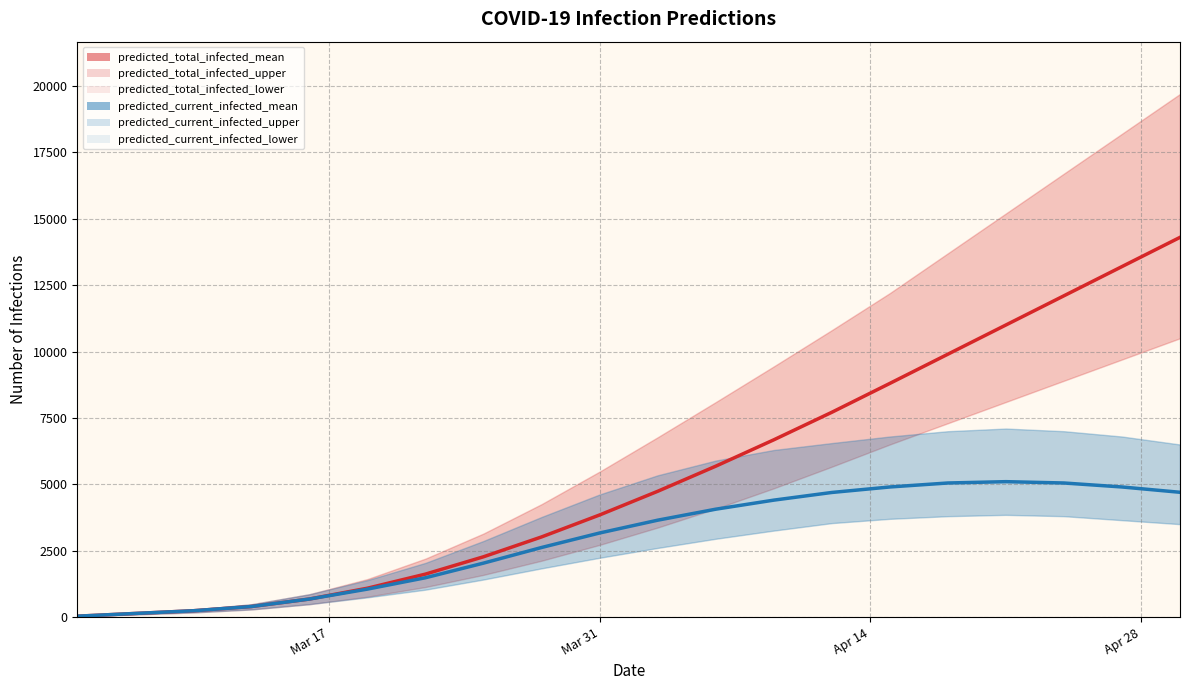

Reading right to left, transcribe all the data shown in this chart.

predicted_total_infected_mean: 14300	13200	12100	11000	9900	8800	7712	6675	5682	4737	3846	3019	2272	1619	1088	680	398	239	137	34
predicted_current_infected_mean: 4700	4900	5050	5100	5050	4900	4693	4404	4063	3649	3167	2621	2033	1482	1054	680	398	239	137	34